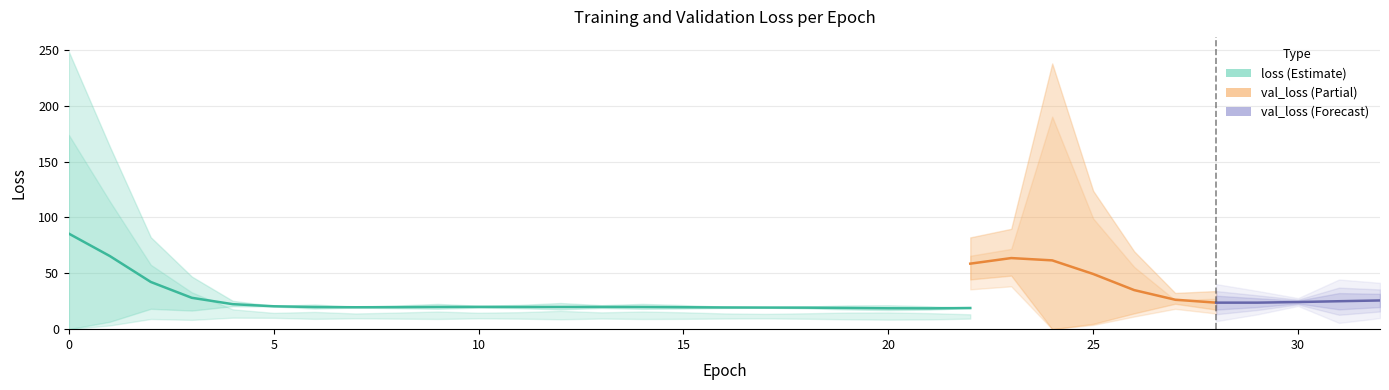

List the series in order of their overall mean, highest first.

val_loss, loss